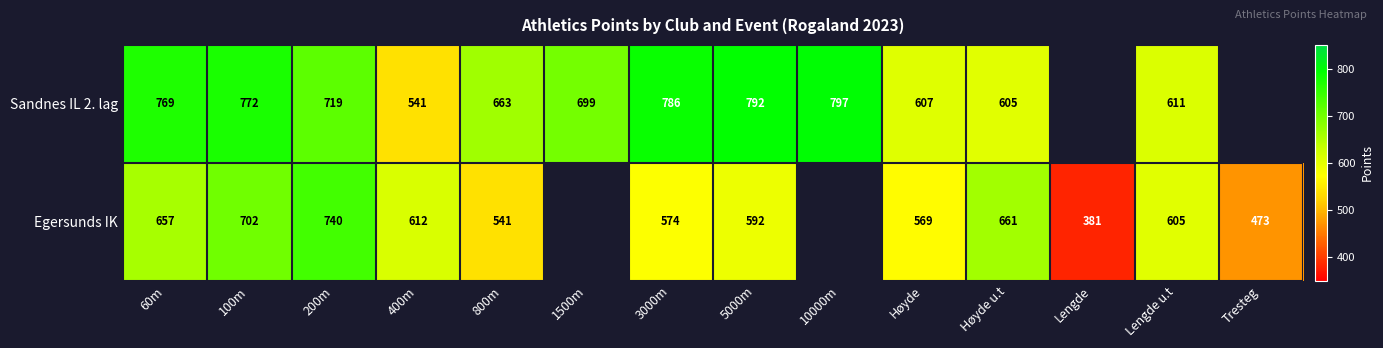

The Egersunds IK series shows 928.0 at 800m. True or false?

False